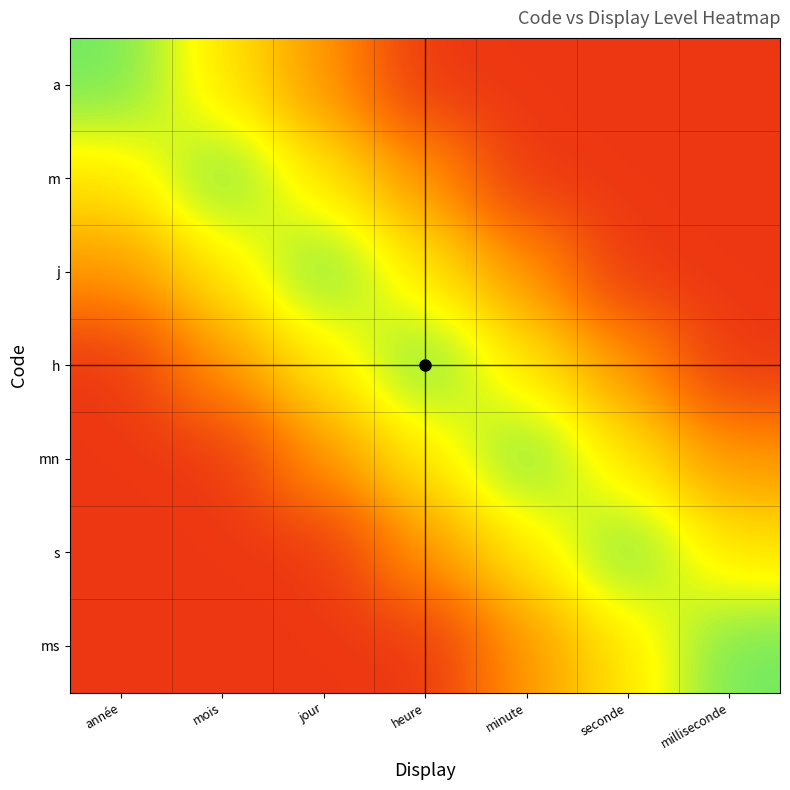

Reading right to left, extract all data points from this chart.

a: milliseconde=0.1	seconde=0.1	minute=0.1	heure=0.1	jour=0.4	mois=0.6	année=0.8
m: milliseconde=0.1	seconde=0.1	minute=0.1	heure=0.4	jour=0.6	mois=0.8	année=0.6
j: milliseconde=0.1	seconde=0.1	minute=0.4	heure=0.6	jour=0.8	mois=0.6	année=0.4
h: milliseconde=0.1	seconde=0.4	minute=0.6	heure=0.8	jour=0.6	mois=0.4	année=0.1
mn: milliseconde=0.4	seconde=0.6	minute=0.8	heure=0.6	jour=0.4	mois=0.1	année=0.1
s: milliseconde=0.6	seconde=0.8	minute=0.6	heure=0.4	jour=0.1	mois=0.1	année=0.1
ms: milliseconde=0.8	seconde=0.6	minute=0.4	heure=0.1	jour=0.1	mois=0.1	année=0.1